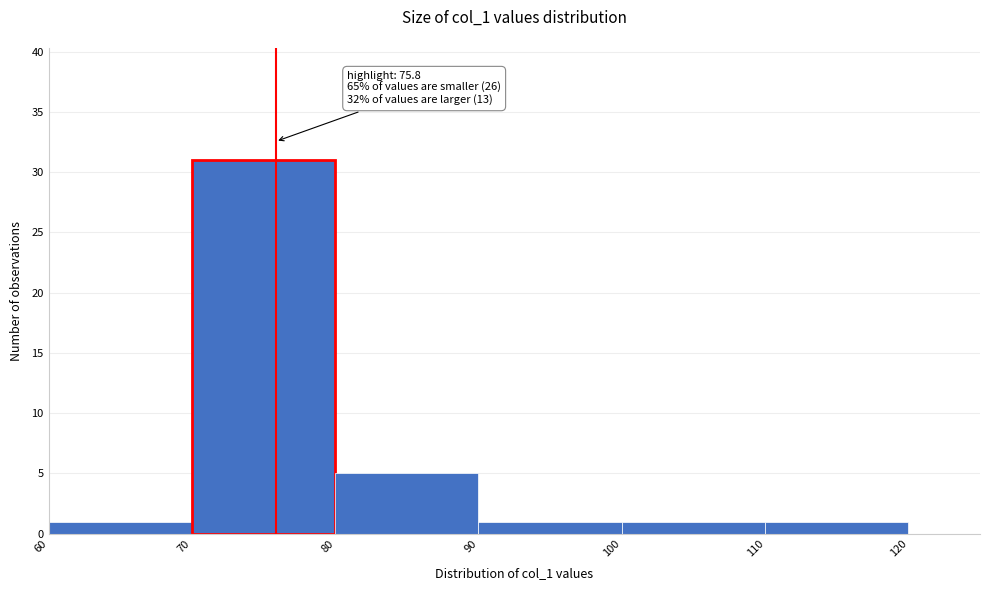

Which range on the x-axis has the tallest bar?

70 to 80